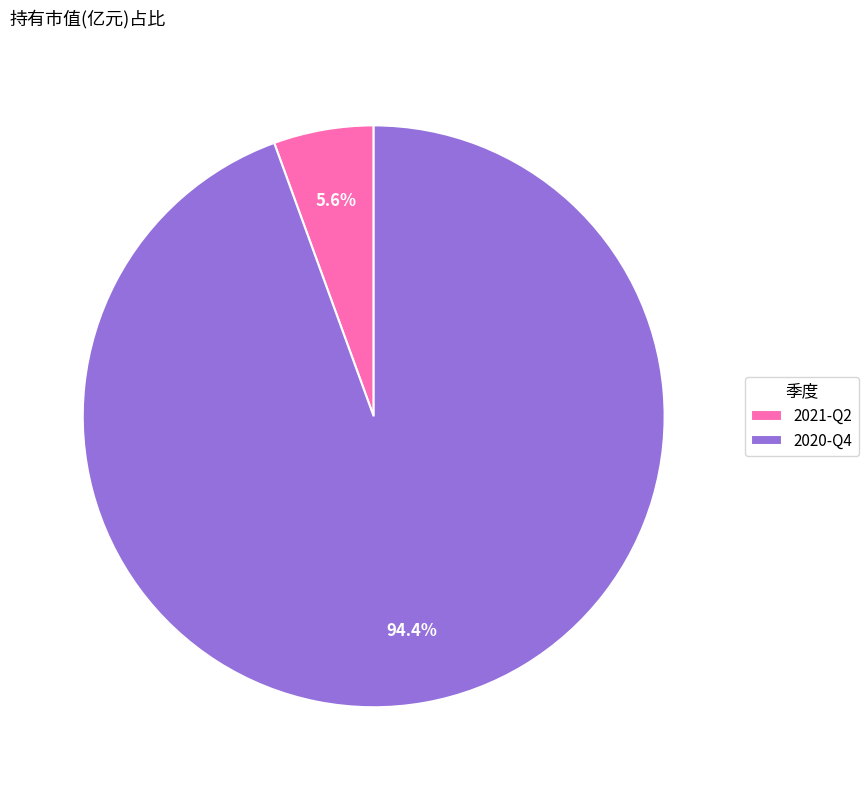

How many slices are in this pie chart?

2